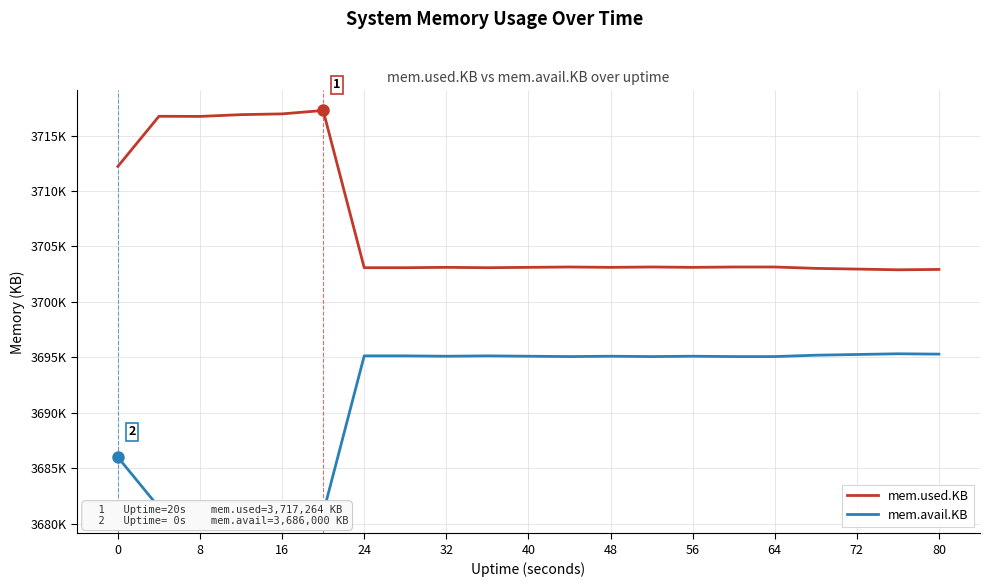

What is the difference between the second highest and minimum values in the mem.used.KB series?

14056